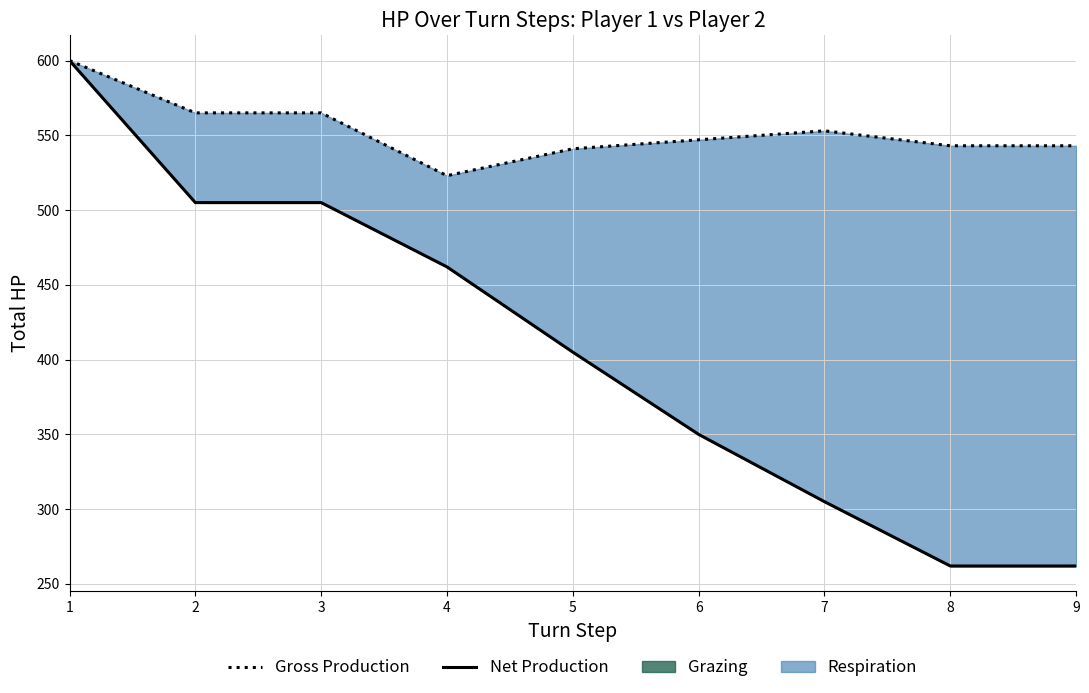

At which label does Gross Production reach its peak?

1